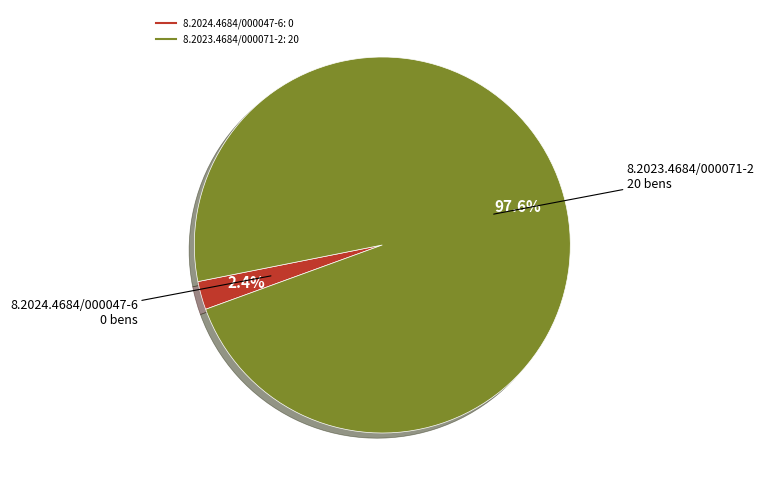

What is the total percentage of 8.2023.4684/000071-2 and 8.2024.4684/000047-6?

100.0%